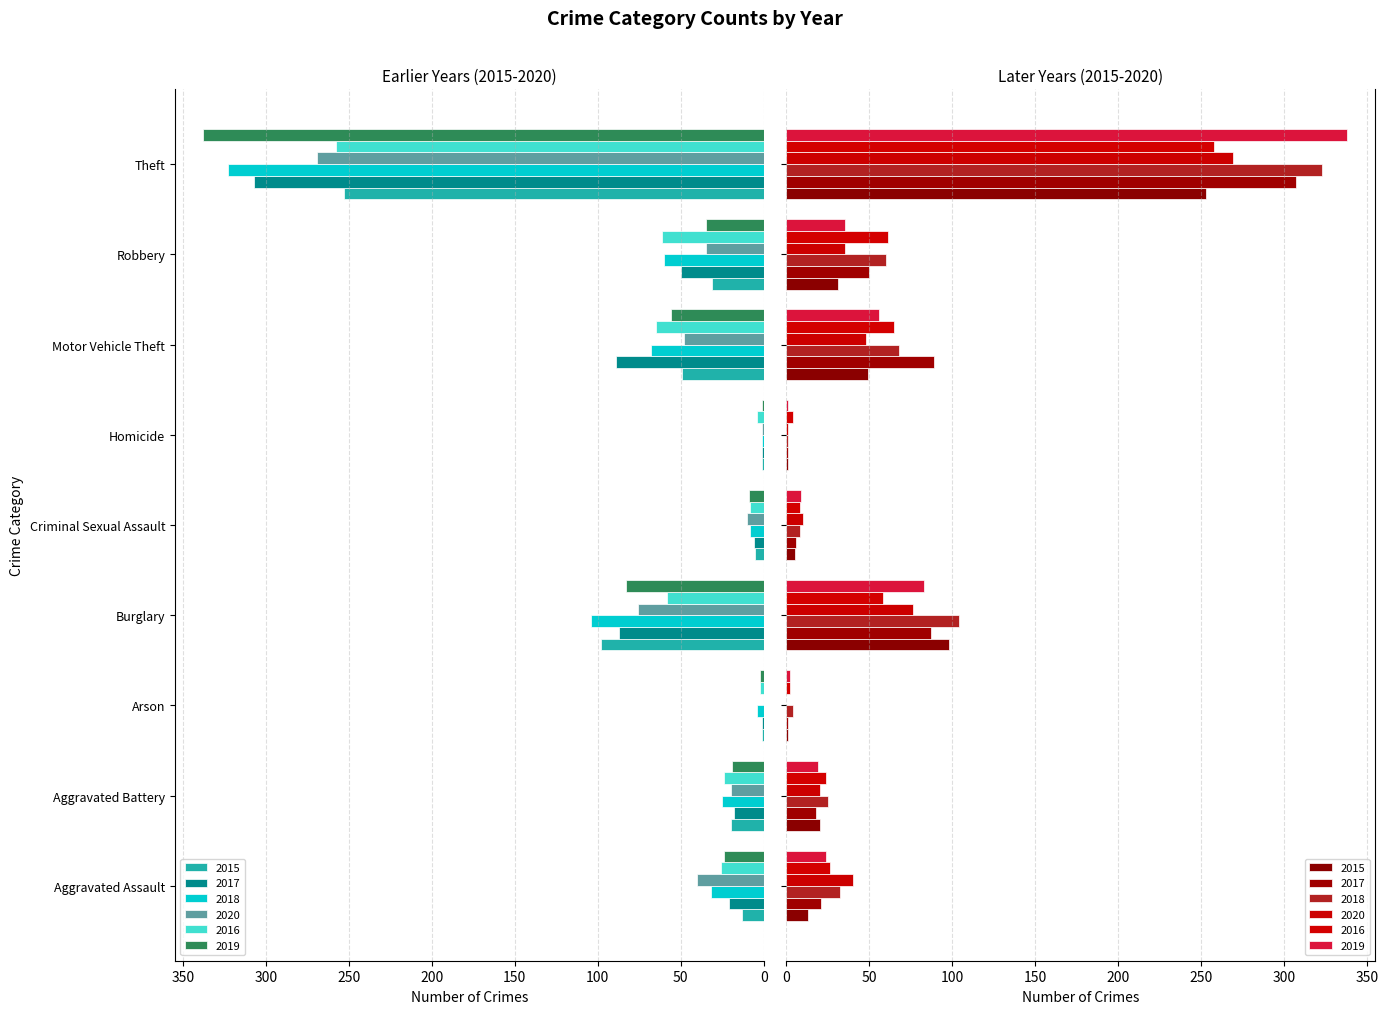

Read the 2018 value at Aggravated Battery.

25